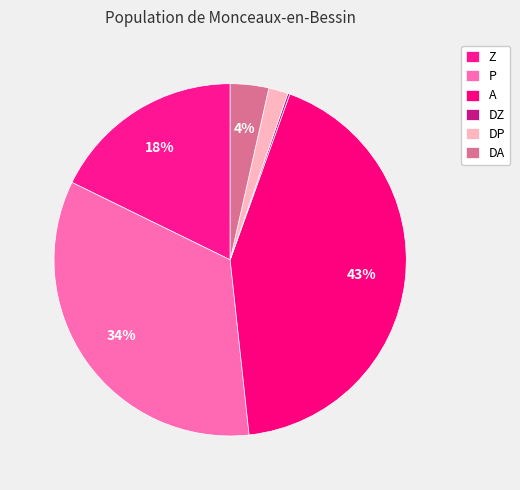

Combined, what portion of the pie is P and Z?

51.7%